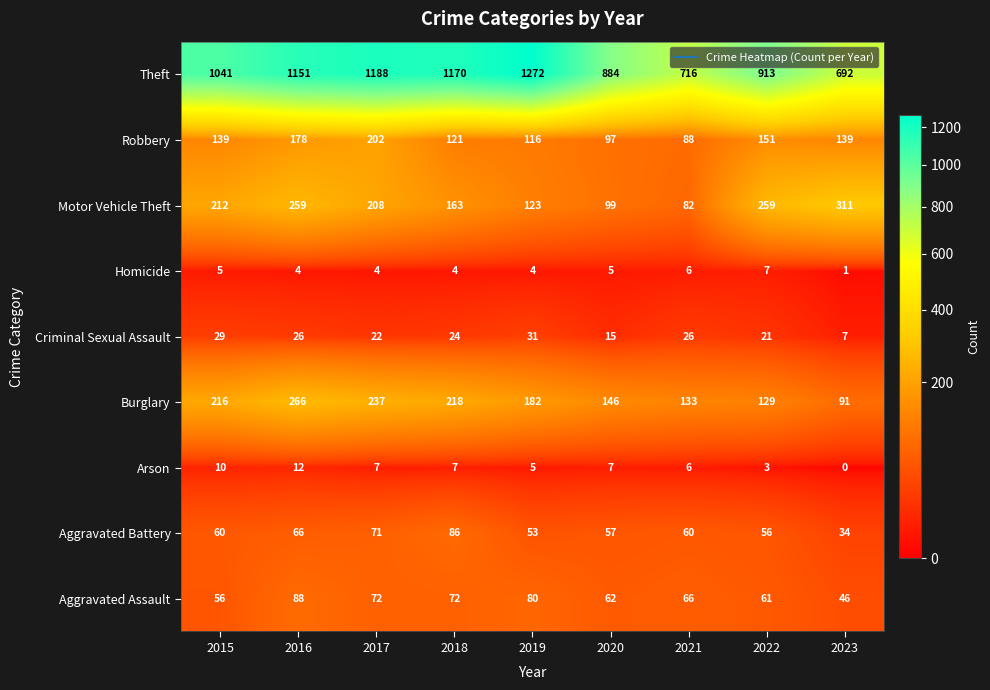

Rank the series at 2020 from highest to lowest value.

Theft, Burglary, Motor Vehicle Theft, Robbery, Aggravated Assault, Aggravated Battery, Criminal Sexual Assault, Arson, Homicide